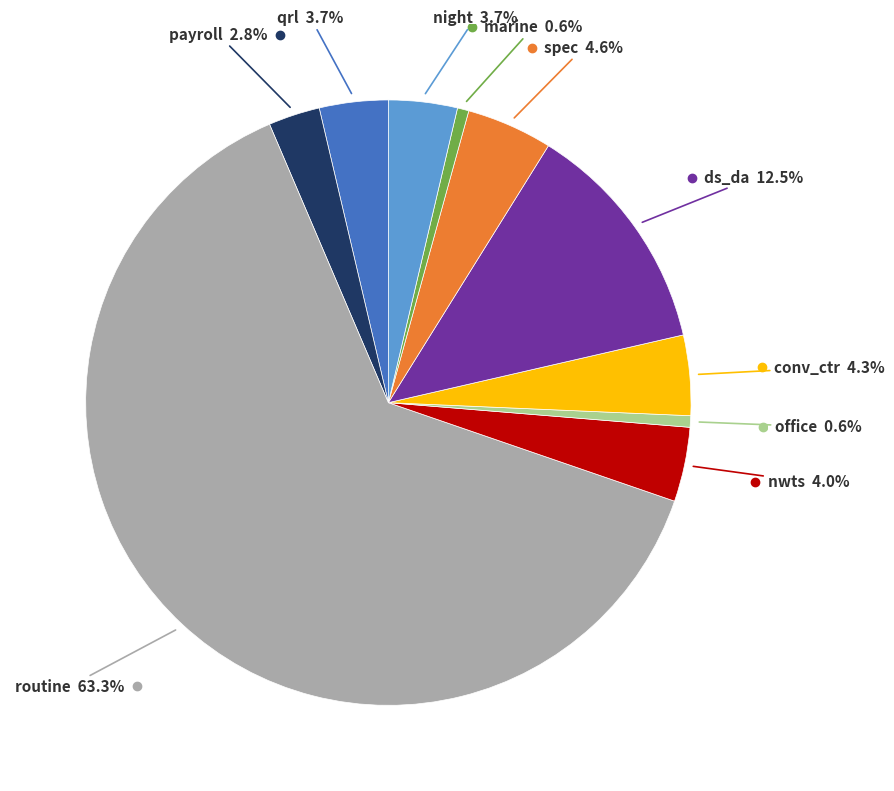

Is there any slice that represents more than half of the pie?

Yes